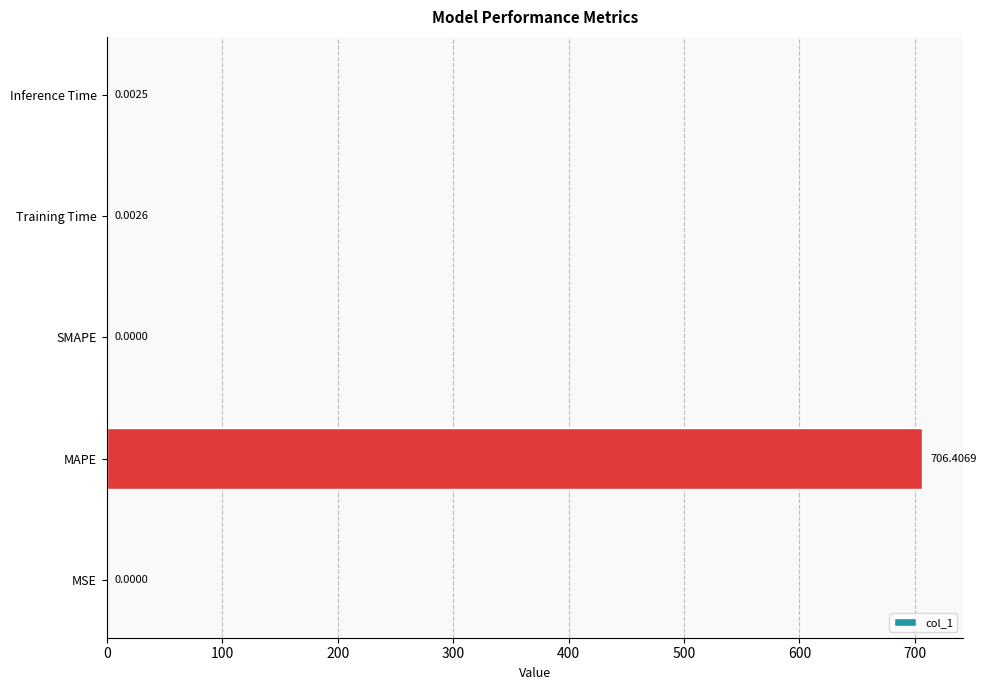

What is the sum of all values?

706.4